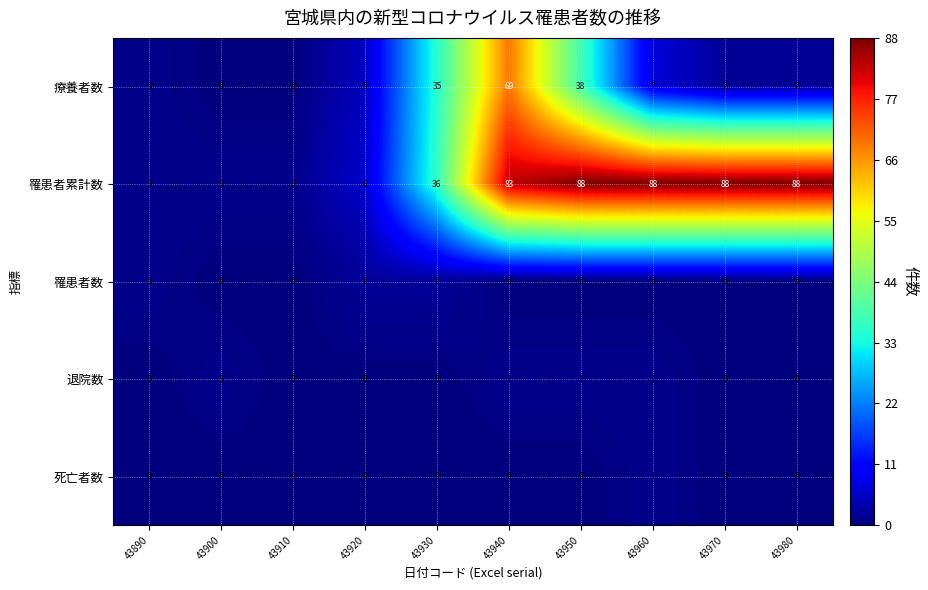

True or false: 療養者数 has a value of 7 at 43960.

True